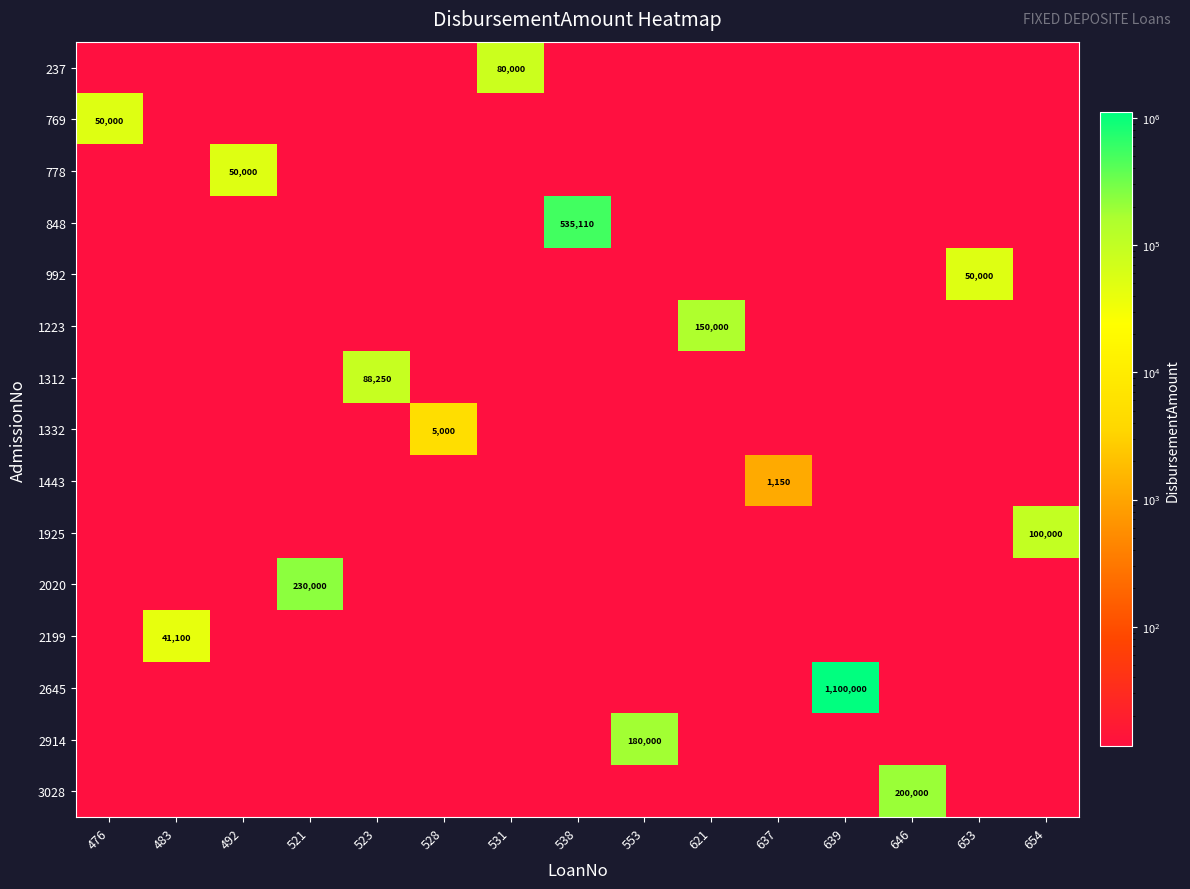

What is the difference between the highest and lowest values at 492?

49988.5